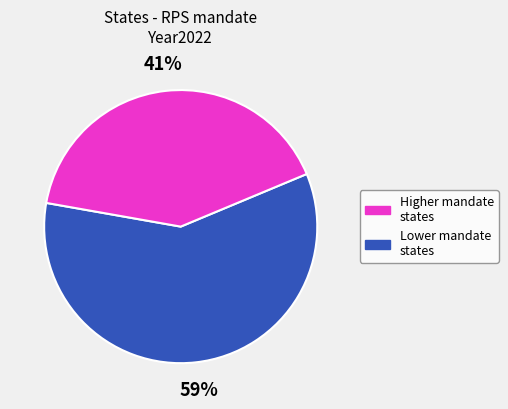

Is there any slice that represents more than half of the pie?

Yes